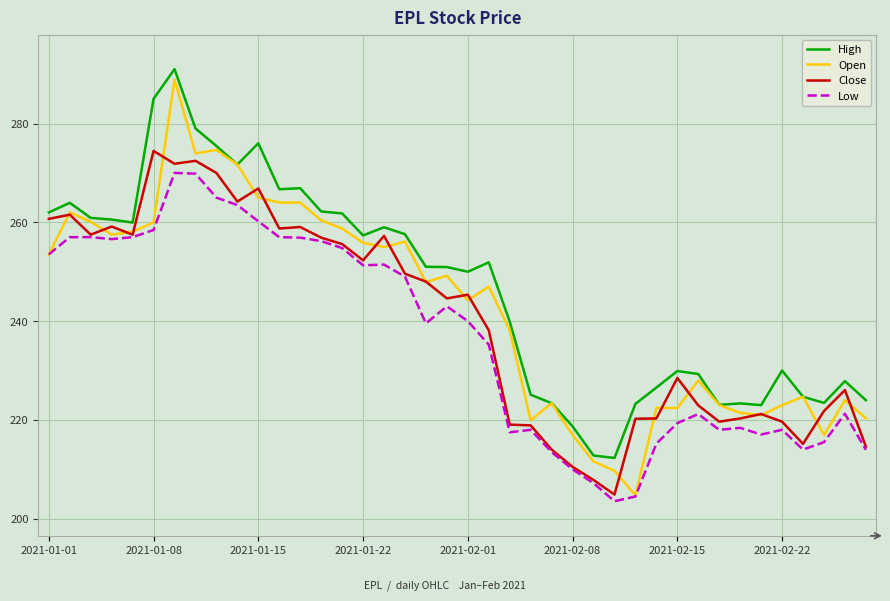

Rank the series by their maximum value, from lowest to highest.

Low, Close, Open, High